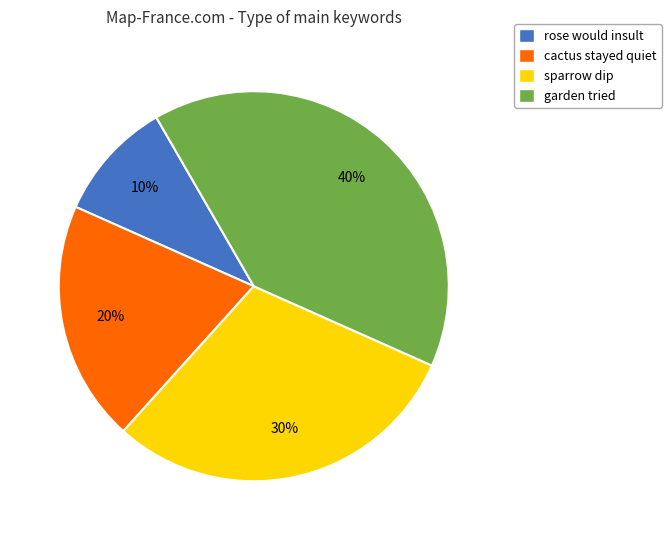

True or false: cactus stayed quiet accounts for 20% of the total.

True